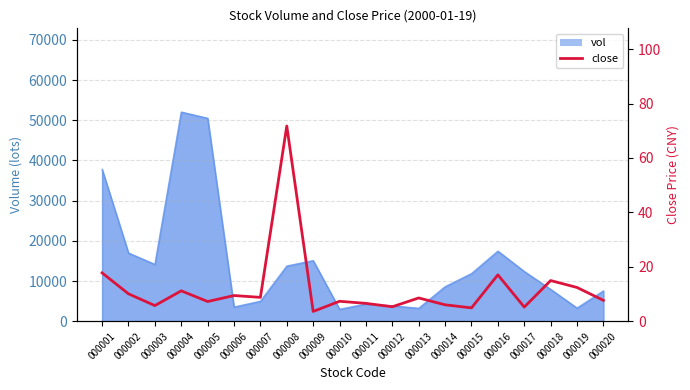

What is the average value?

12.1